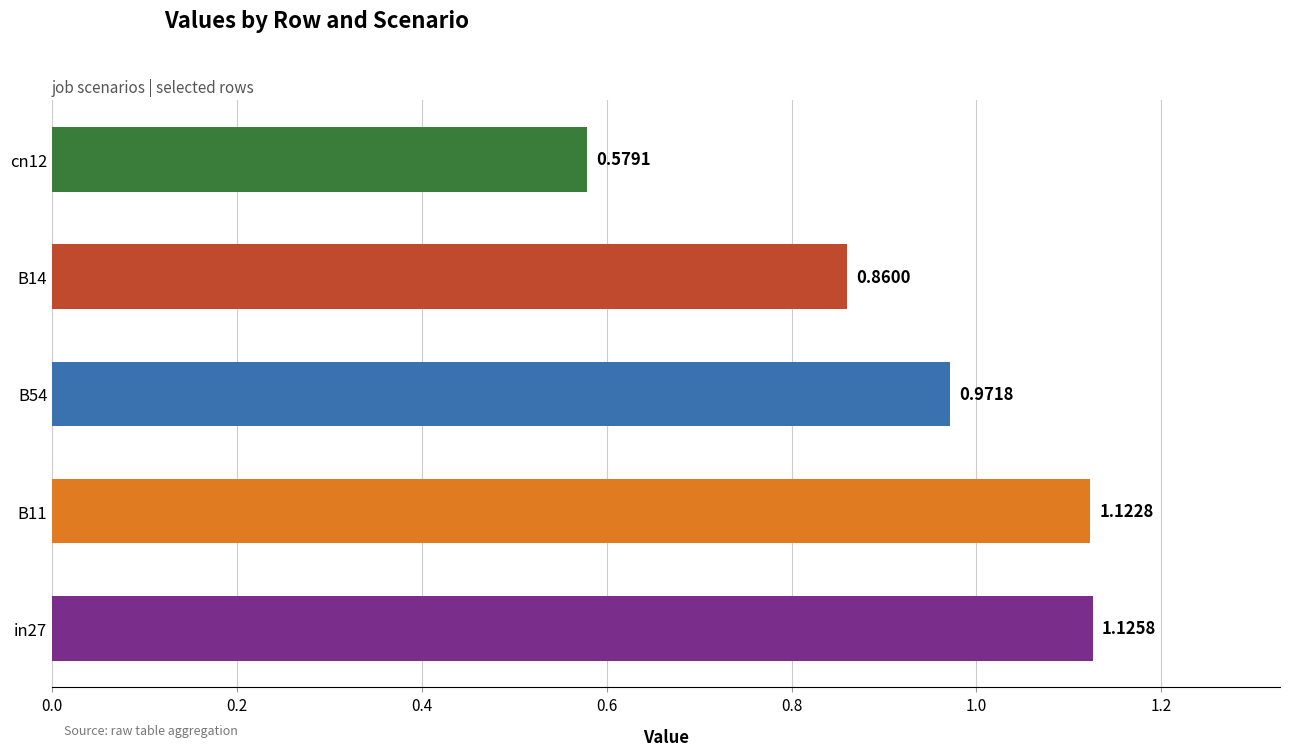

What is the difference between the maximum and minimum values?

0.5